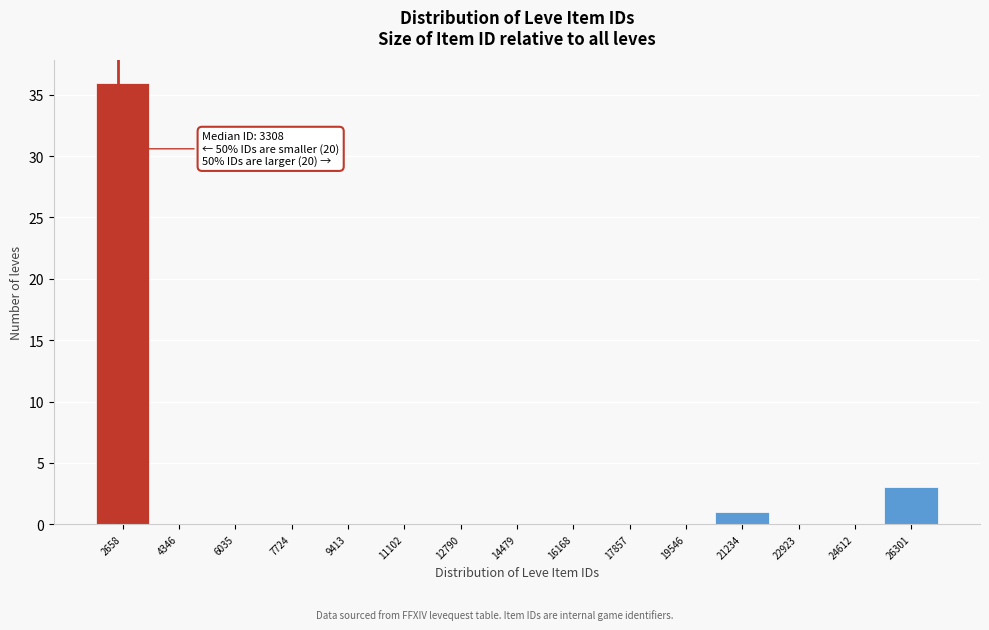

Reading right to left, what are all the values shown in this chart?

26301=3	24612=0	22923=0	21234=1	19546=0	17857=0	16168=0	14479=0	12790=0	11102=0	9413=0	7724=0	6035=0	4346=0	2658=36